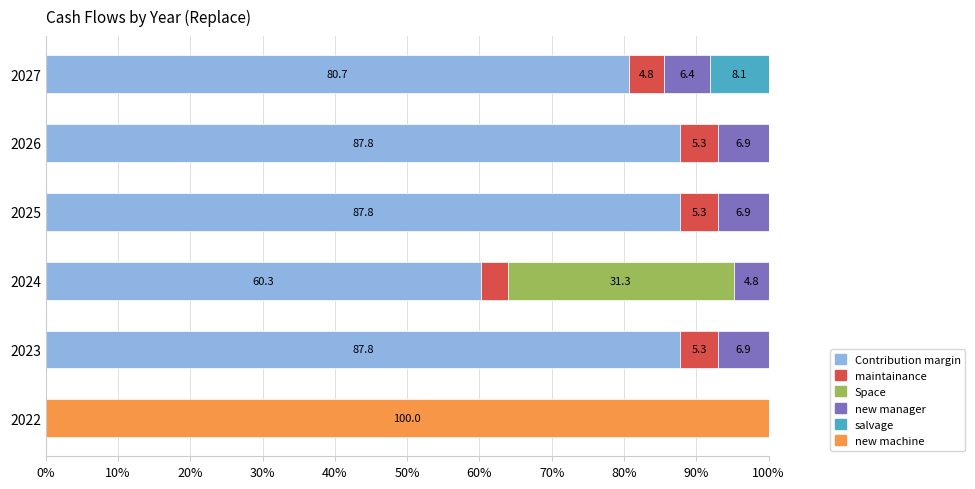

What is the total value across all series at 2027?

100.0